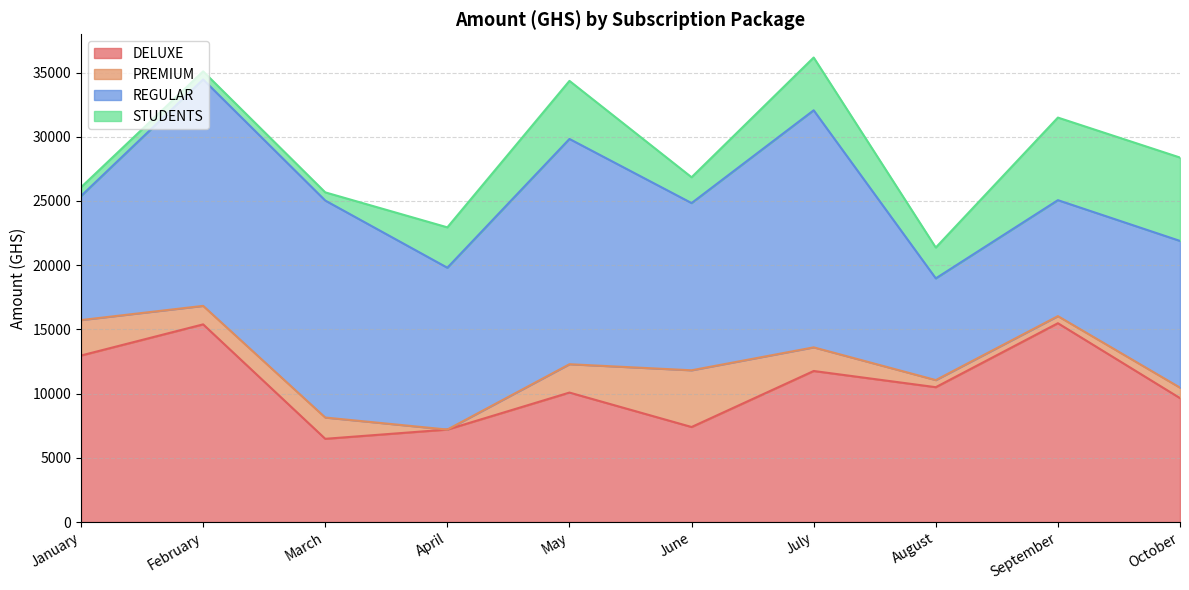

What value does the DELUXE series have at May, to the nearest 10?

10080